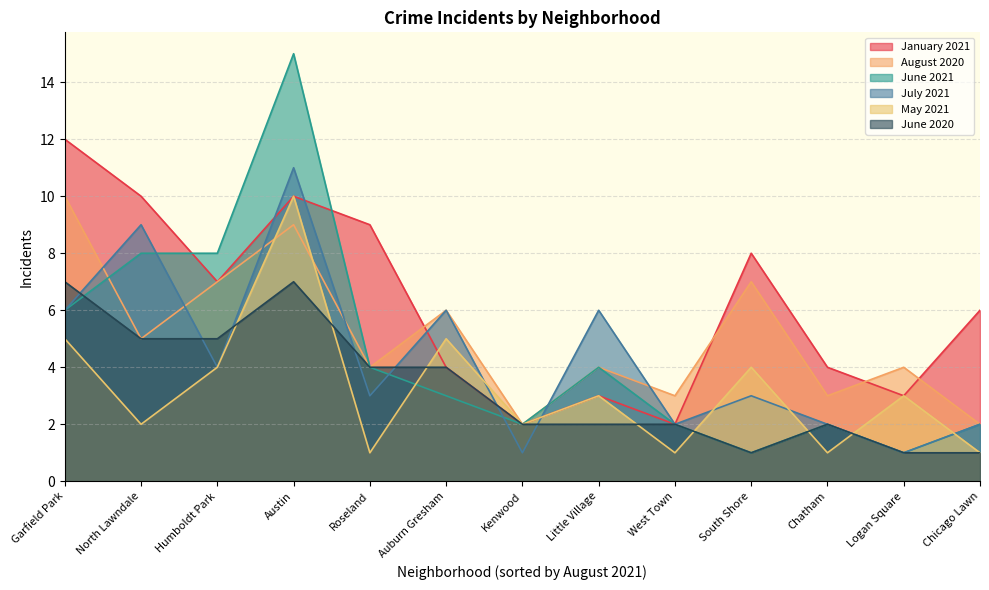

How many lines are shown in the chart?

6